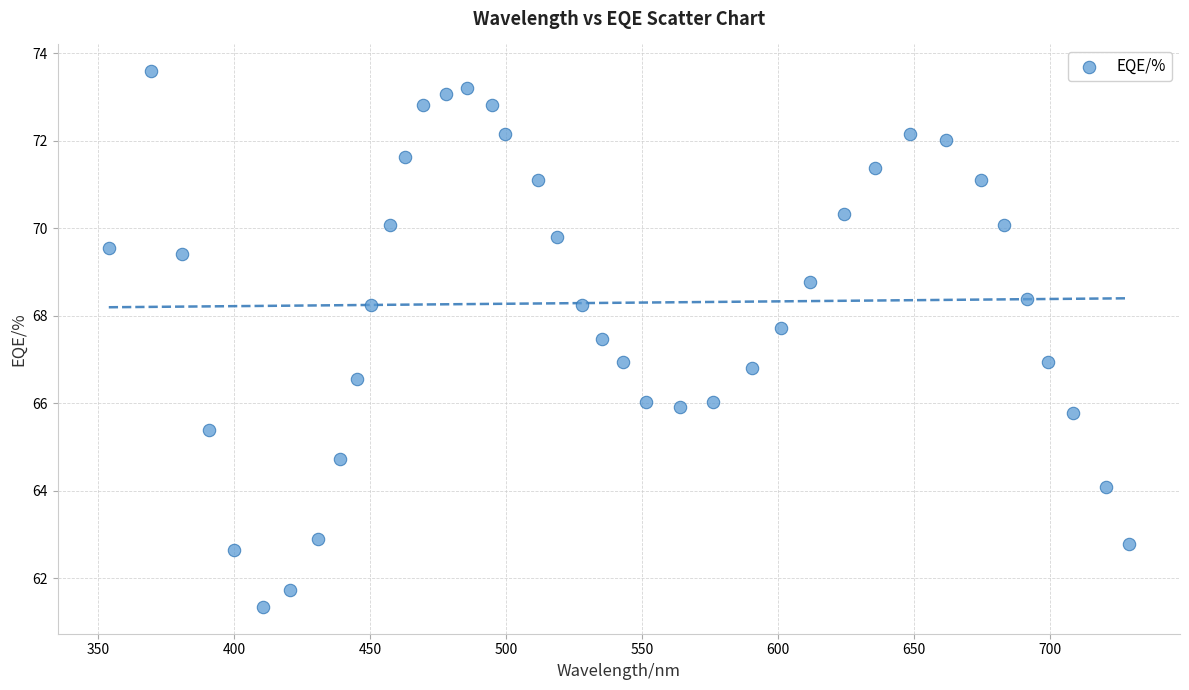

What is the range of Y values (max minus min)?

12.2